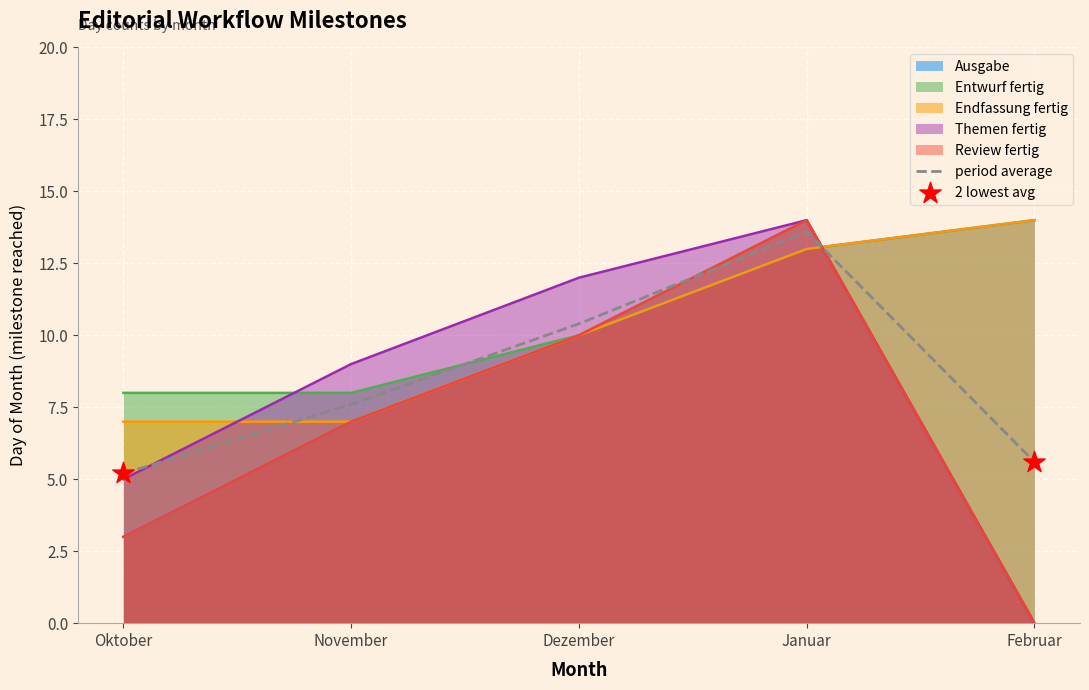

At which category is the sum across all series the highest?

Januar